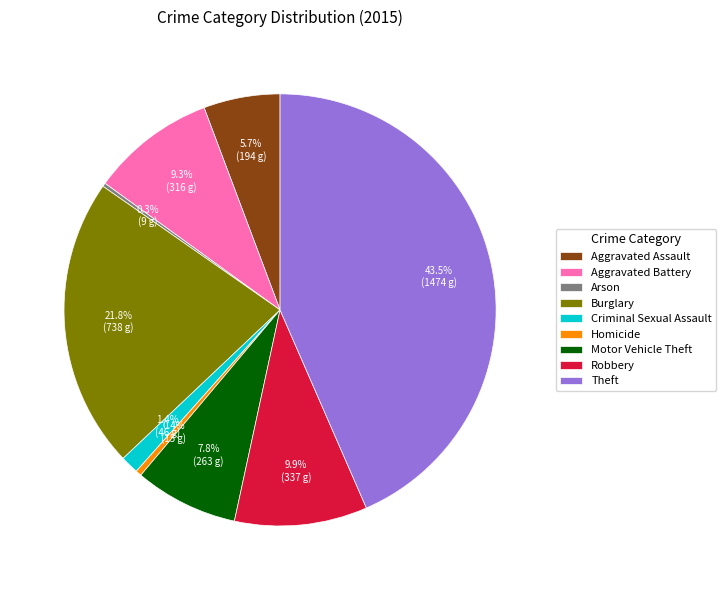

Is Aggravated Battery the majority of the pie?

No